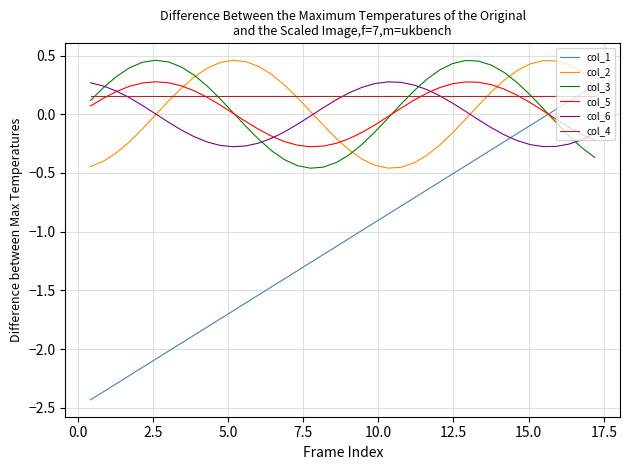

Which series has the widest spread of values?

col_1